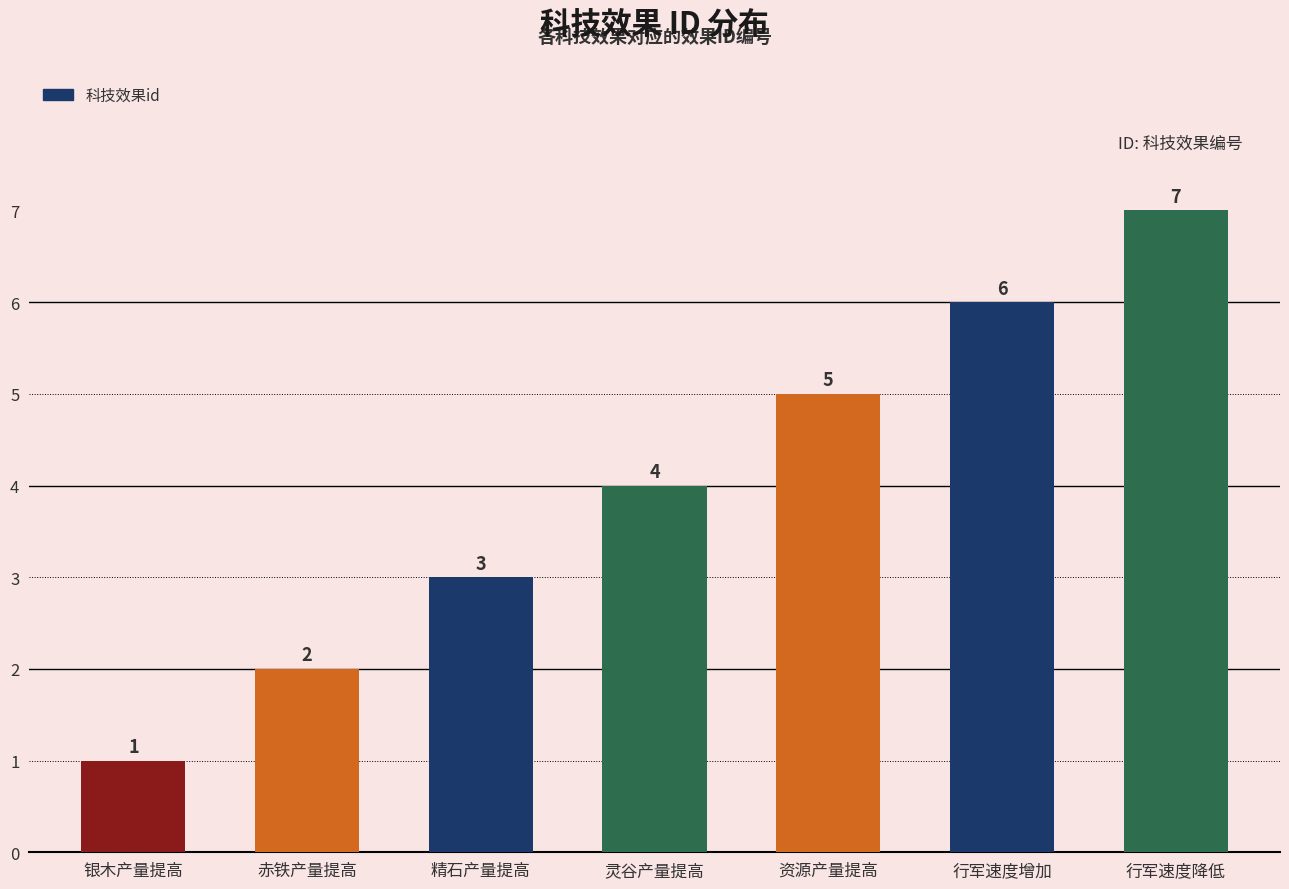

What is the minimum value shown in the chart?

1